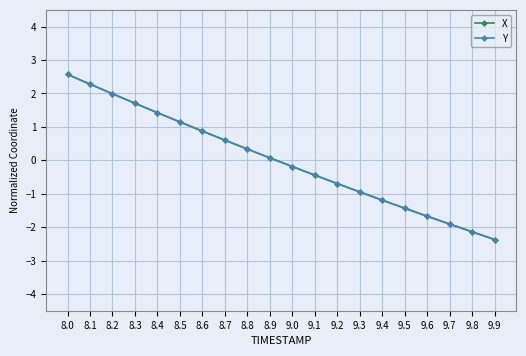

Where does the X series first go above 0?

8.0